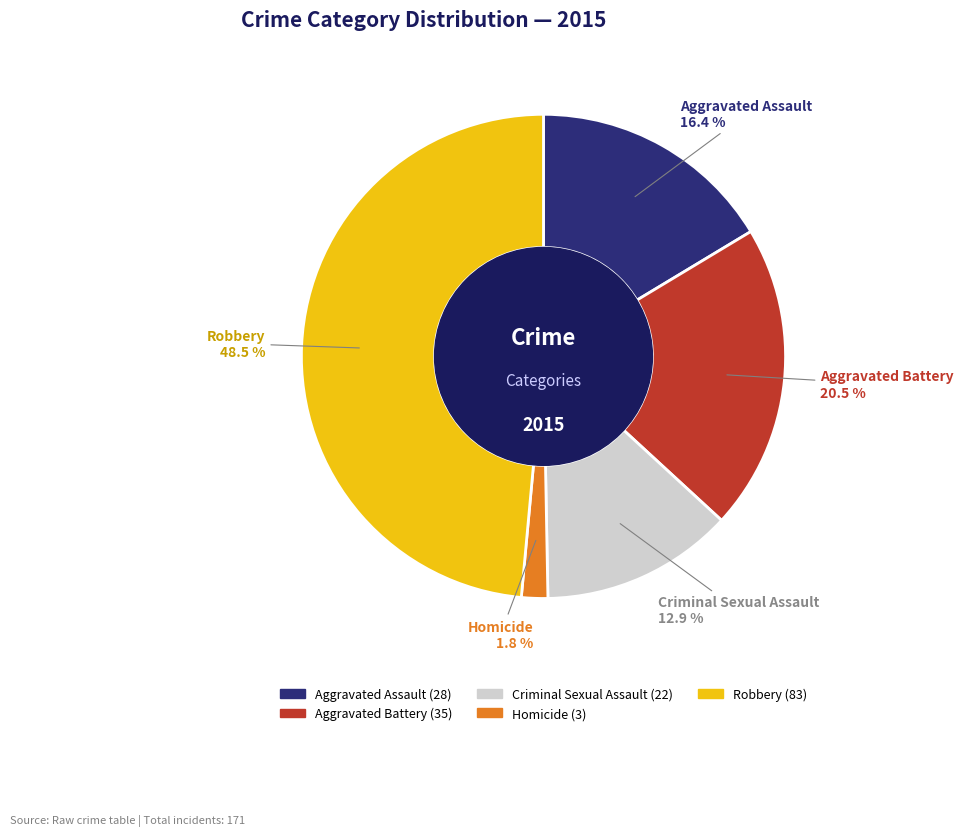

Is Robbery the majority of the pie?

No